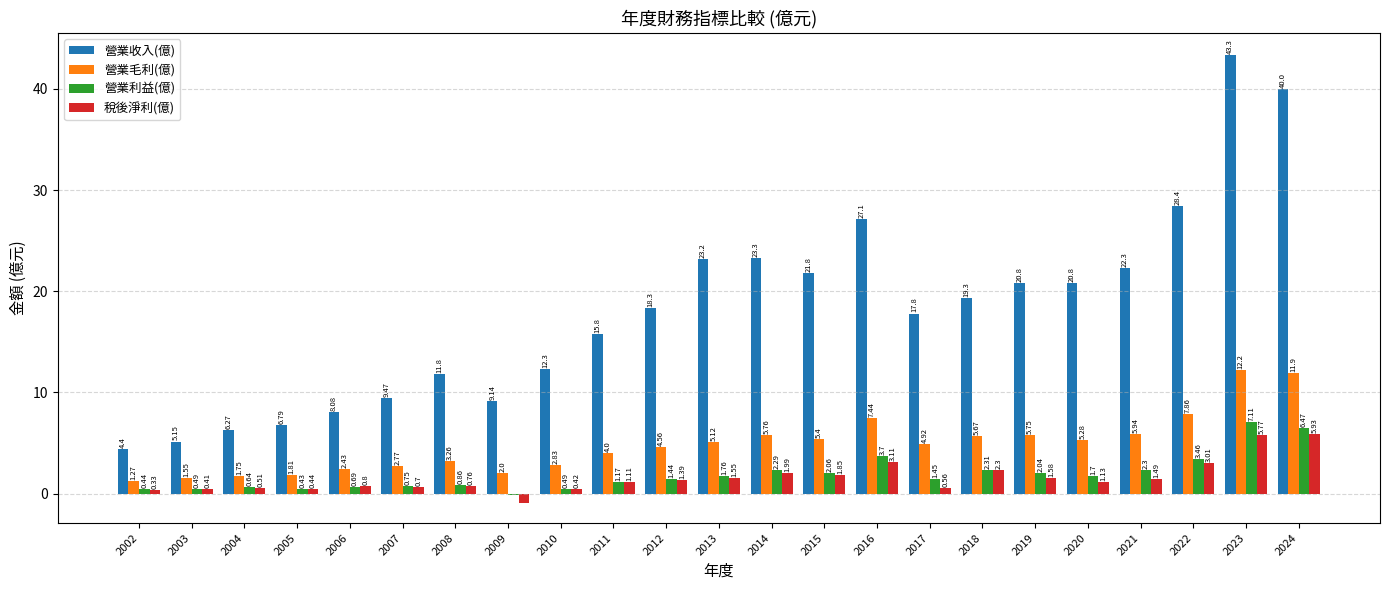

Is the value of 營業利益(億) at 2011 greater than the value of 稅後淨利(億) at 2002?

Yes